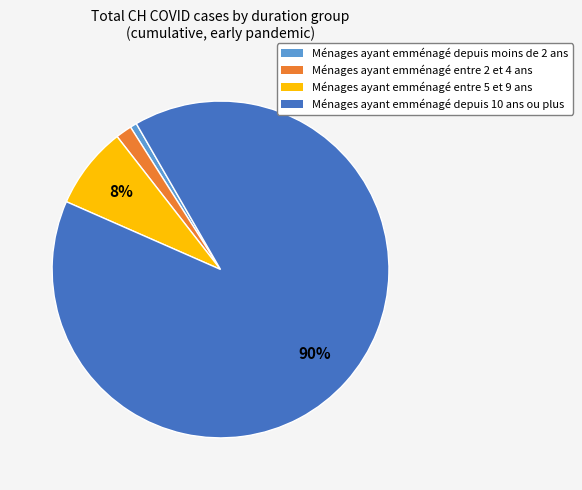

Which has a higher value, Ménages ayant emménagé entre 2 et 4 ans or Ménages ayant emménagé entre 5 et 9 ans?

Ménages ayant emménagé entre 5 et 9 ans